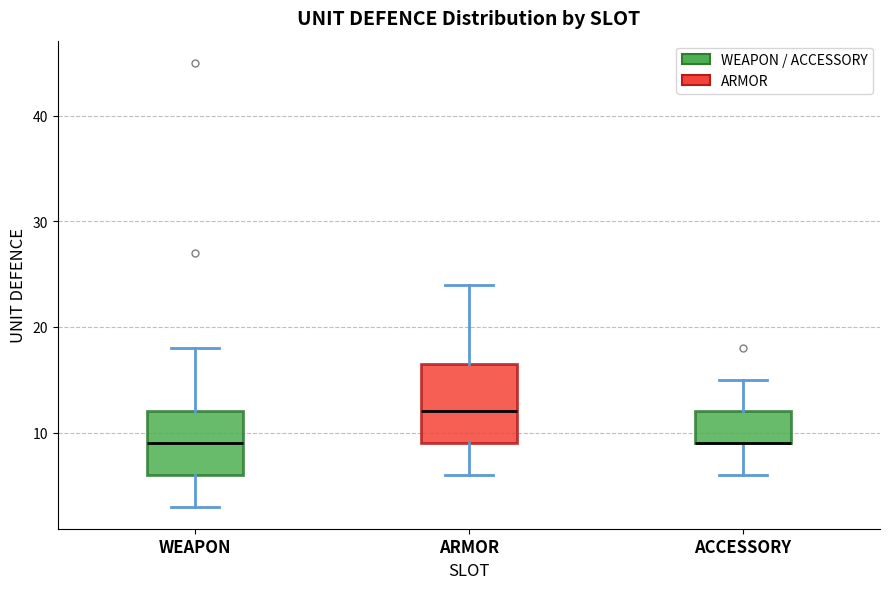

Reading left to right, transcribe this box plot: for each box, give where its median line is, the range the box spans, and where its two whiskers end, as read against the y-axis. The values are not printed on the chart, so give them approximately, as read against the axis.

WEAPON: median 9, box 6 to 12, whiskers 3 to 18
ARMOR: median 12, box 9 to 17, whiskers 6 to 24
ACCESSORY: median 9 (drawn on the box's lower edge), box 9 to 12, whiskers 6 to 15